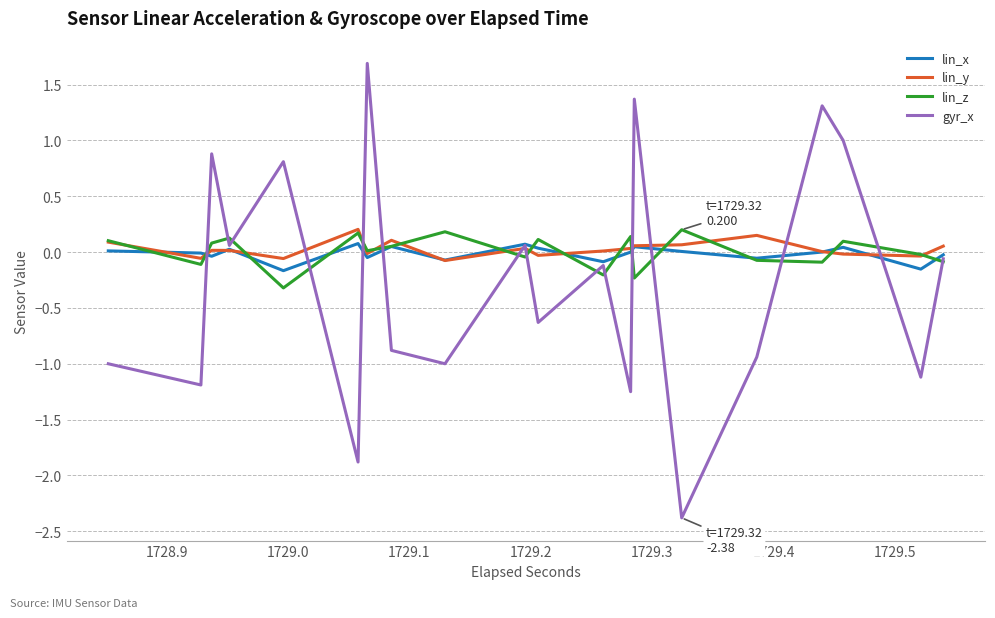

What is the difference between the maximum and minimum values in the gyr_x series?

4.1